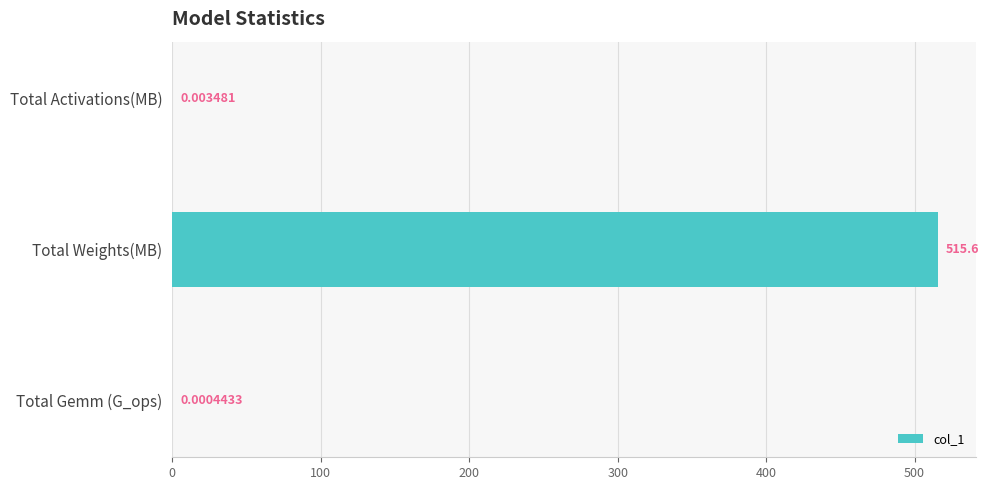

Are the bars horizontal?

Yes